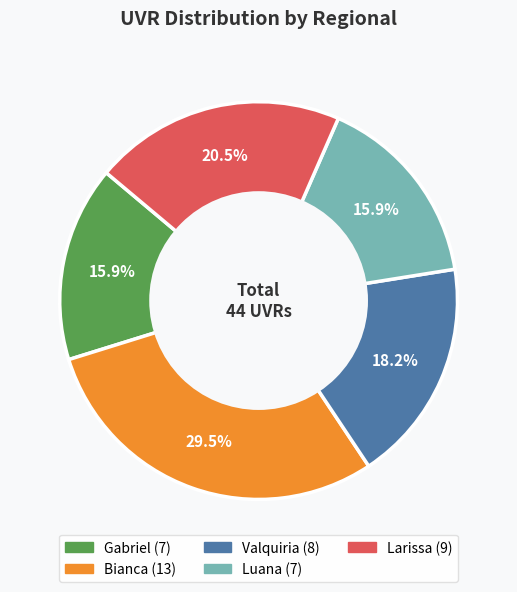

Does any single category account for the majority?

No